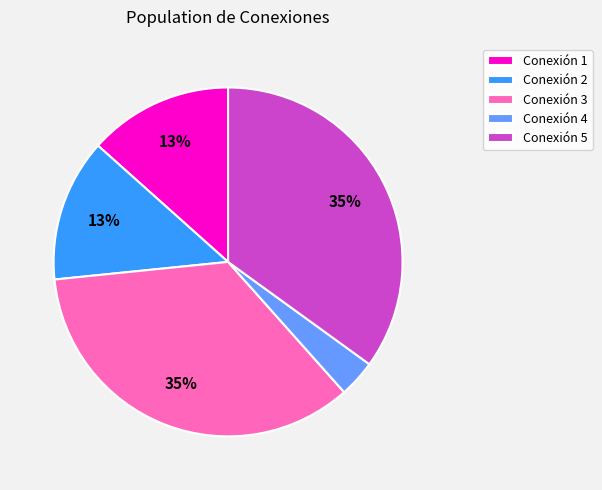

To the nearest percent, what is the combined percentage of Conexión 3 and Conexión 2?

48%